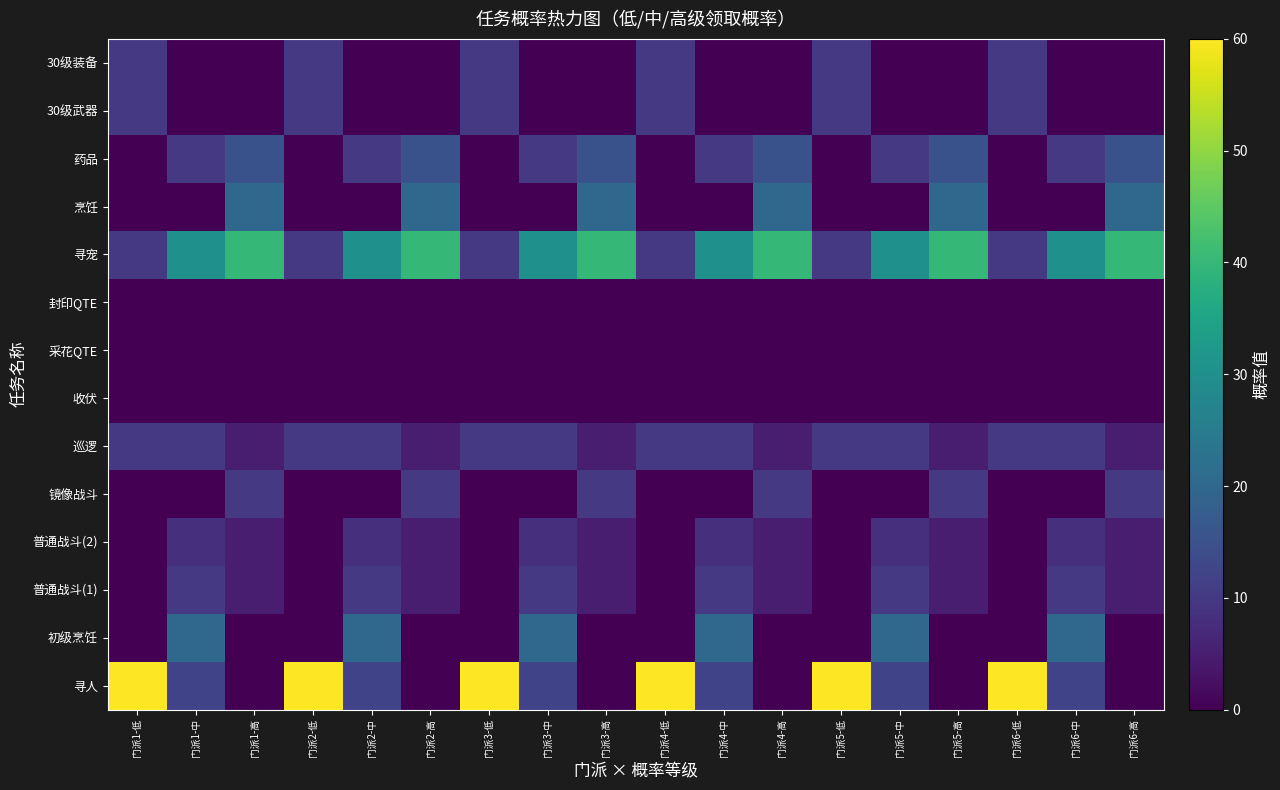

How many distinct data groups are displayed?

14